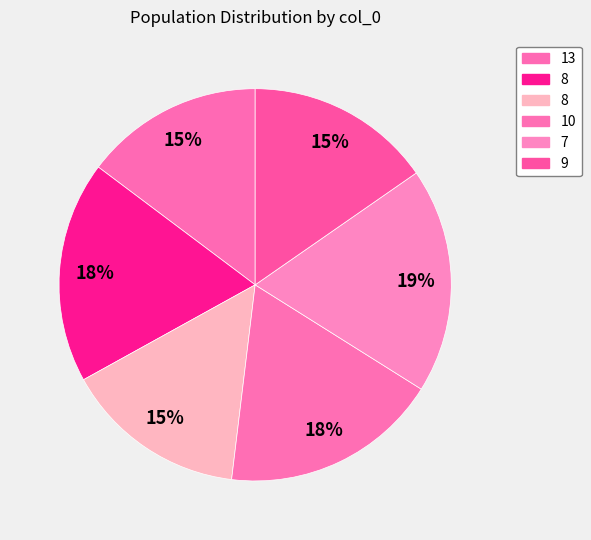

How many segments does this pie chart have?

6